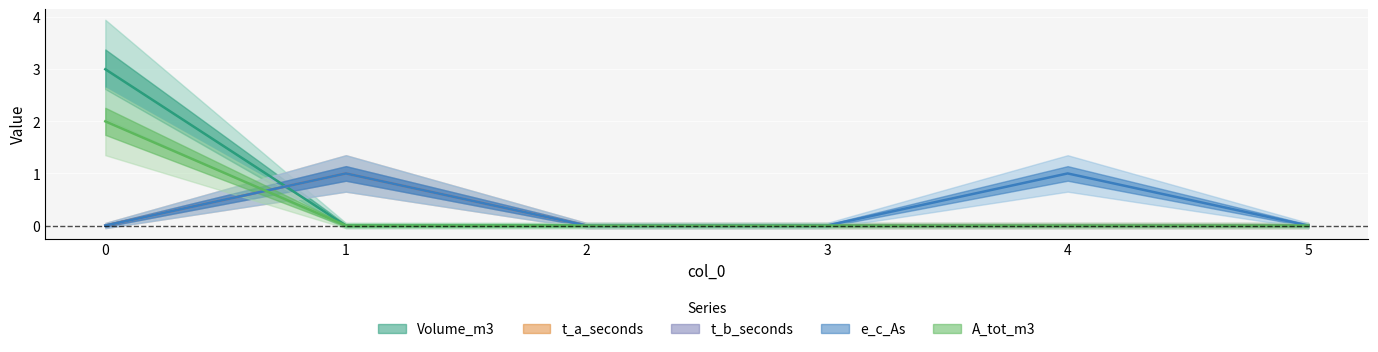

Count the Volume_m3 values in the range 0 to 1.

5